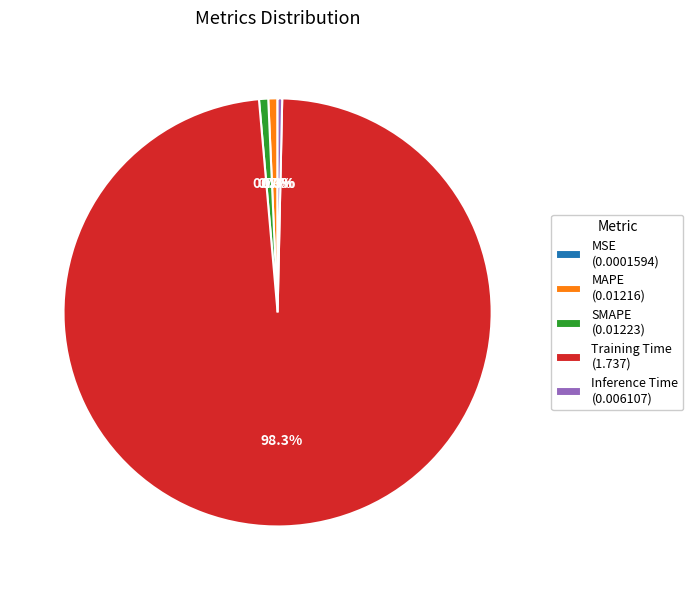

Does SMAPE (0.01223) account for over 50% of the chart?

No